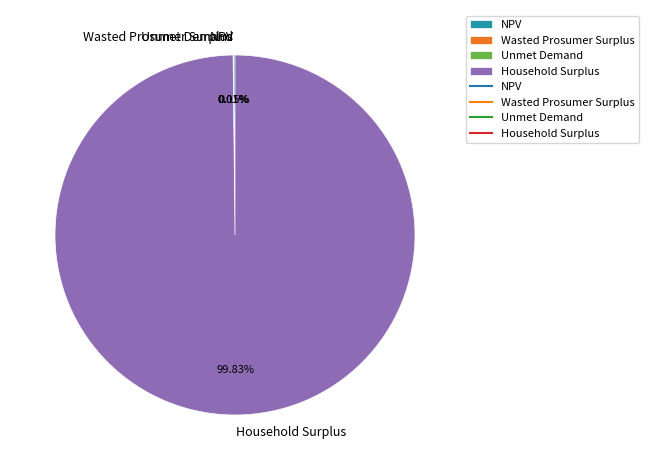

Which category has the biggest portion of the pie?

Household Surplus